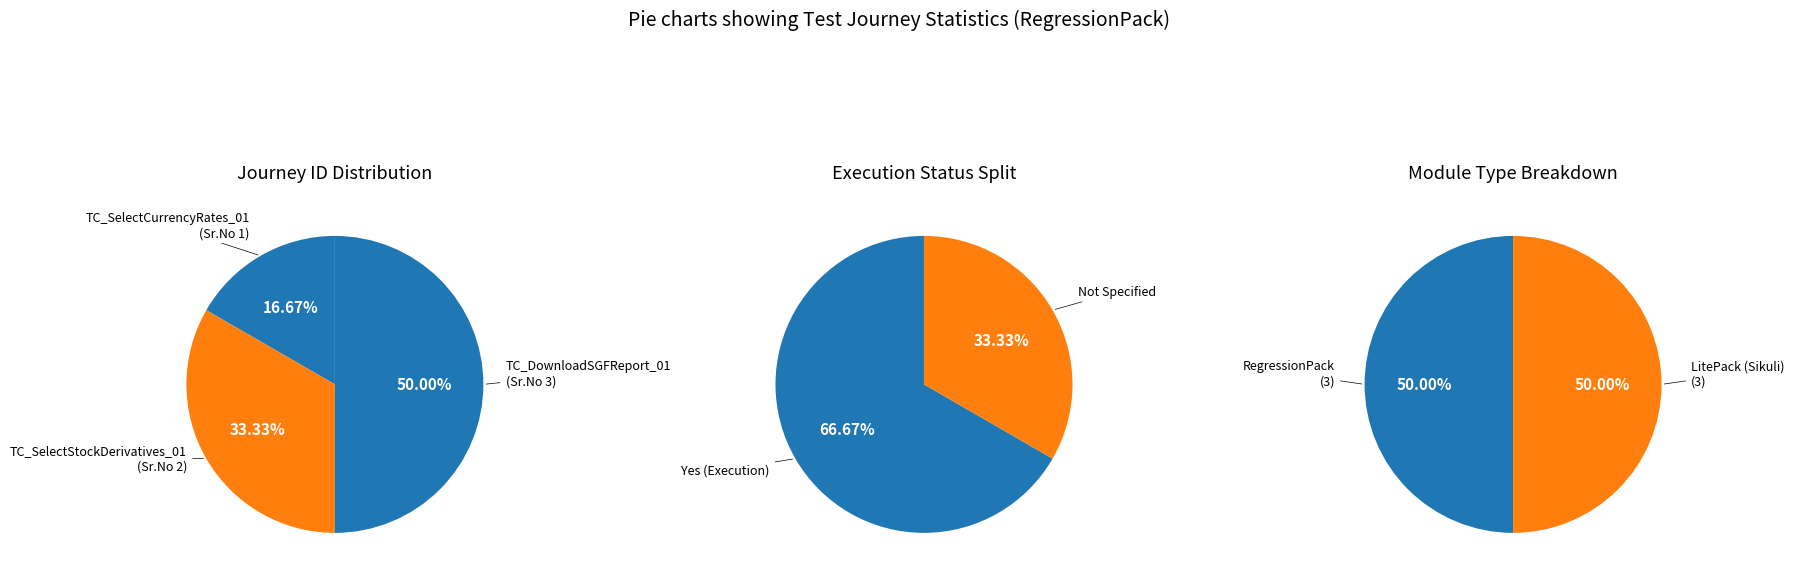

What percentage is the TC_DownloadSGFReport_01 slice, to the nearest percent?

50%